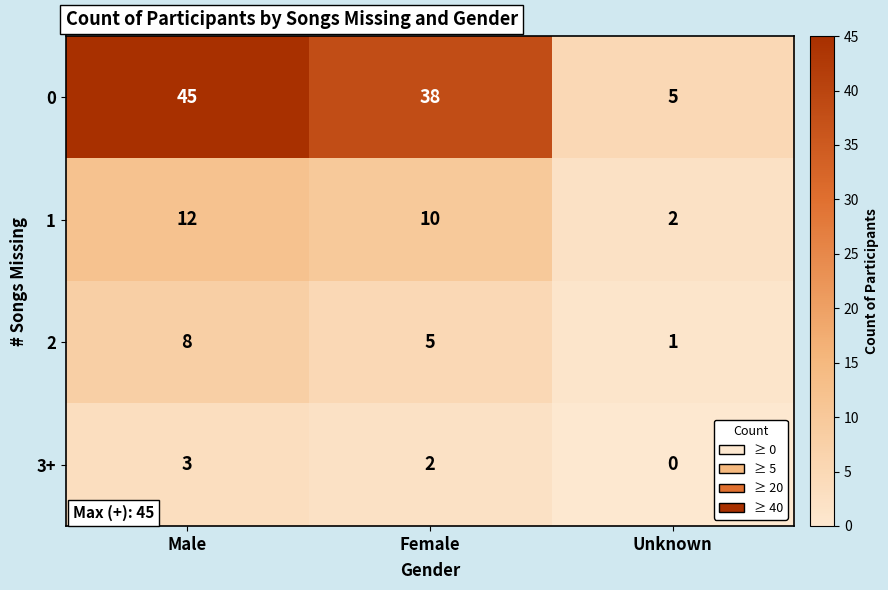

Which series has the largest range (max minus min)?

0